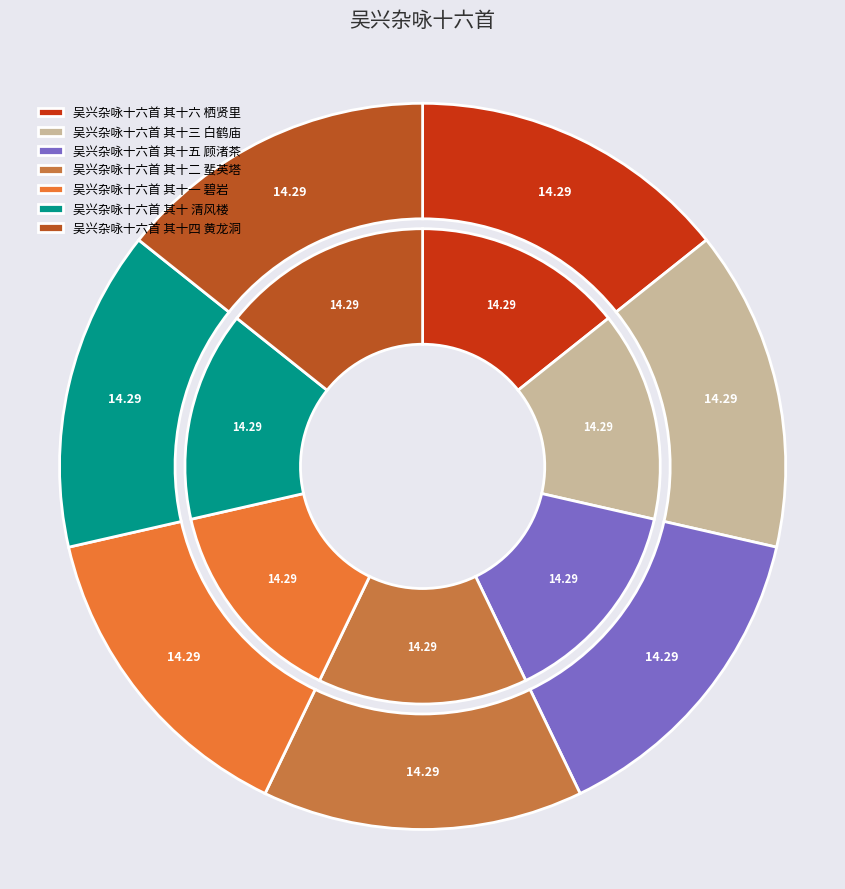

What percentage is NOT represented by 吴兴杂咏十六首 其十 清风楼?

85.7%